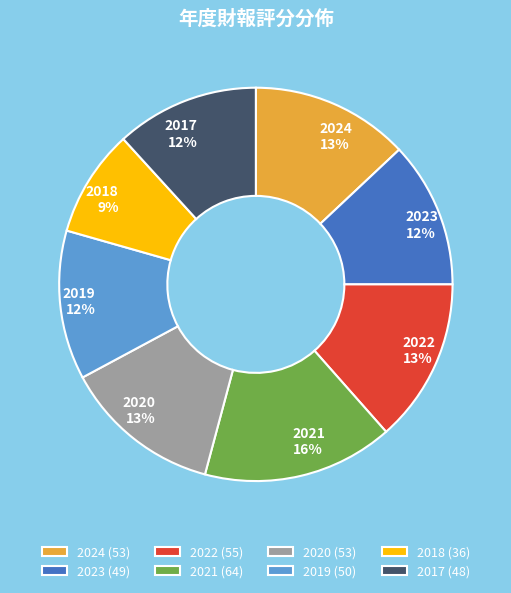

Is there any slice that represents more than half of the pie?

No